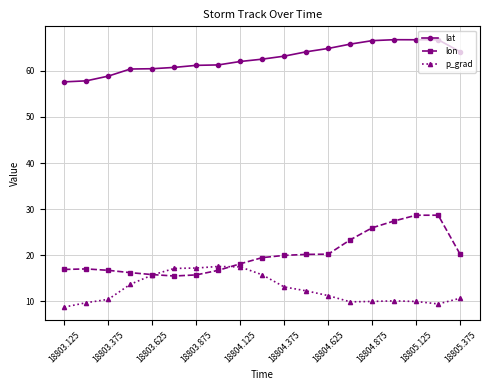

What is the value of the lat point at the 6th from the left?

60.7